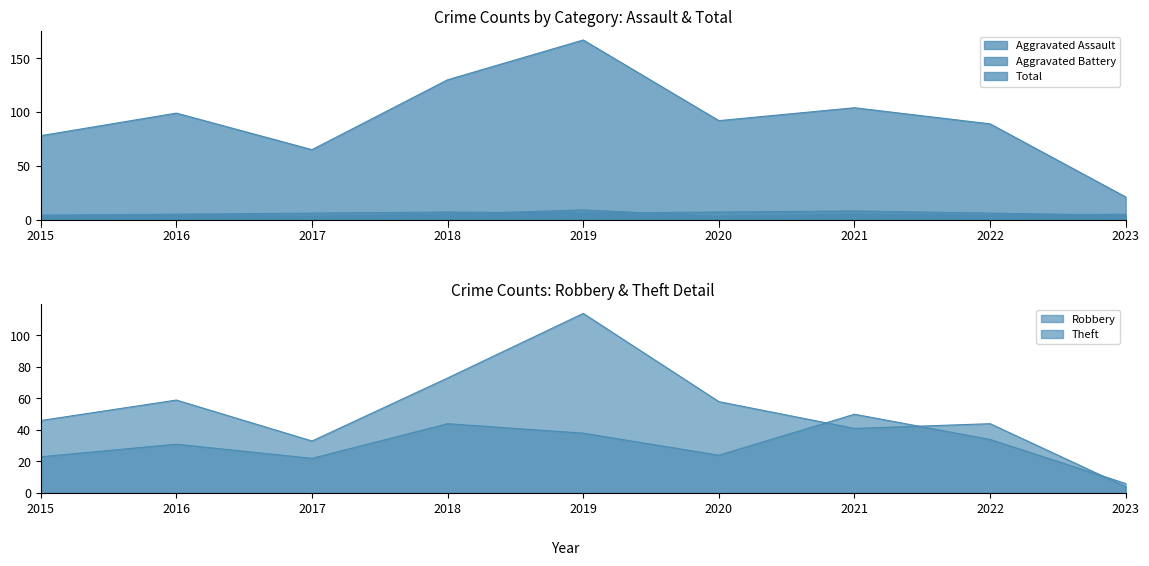

What is the spread (max minus min) of values at 2023?

17